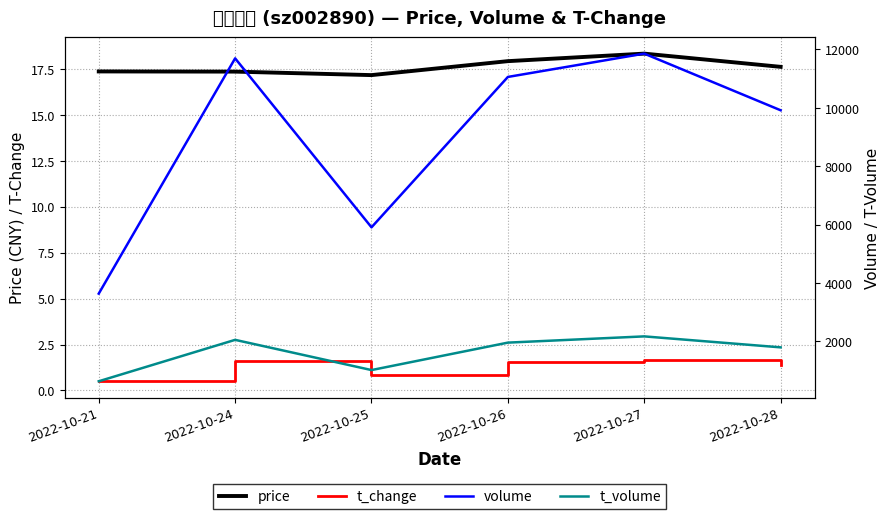

In volume, how many points are lower than both neighbors (excluding endpoints)?

1